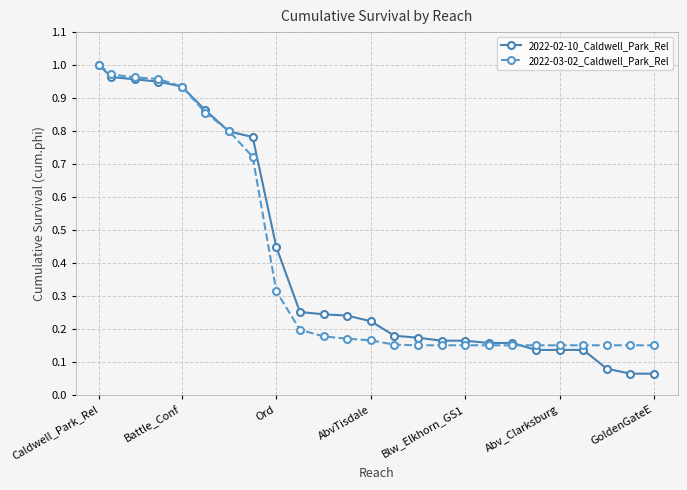

At how many categories does at least one series exceed 0?

25